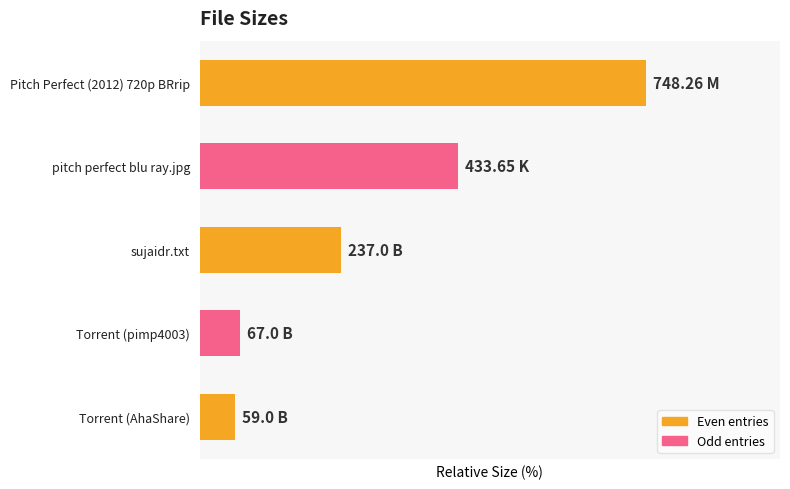

What is the difference between the maximum and minimum values?

92.1